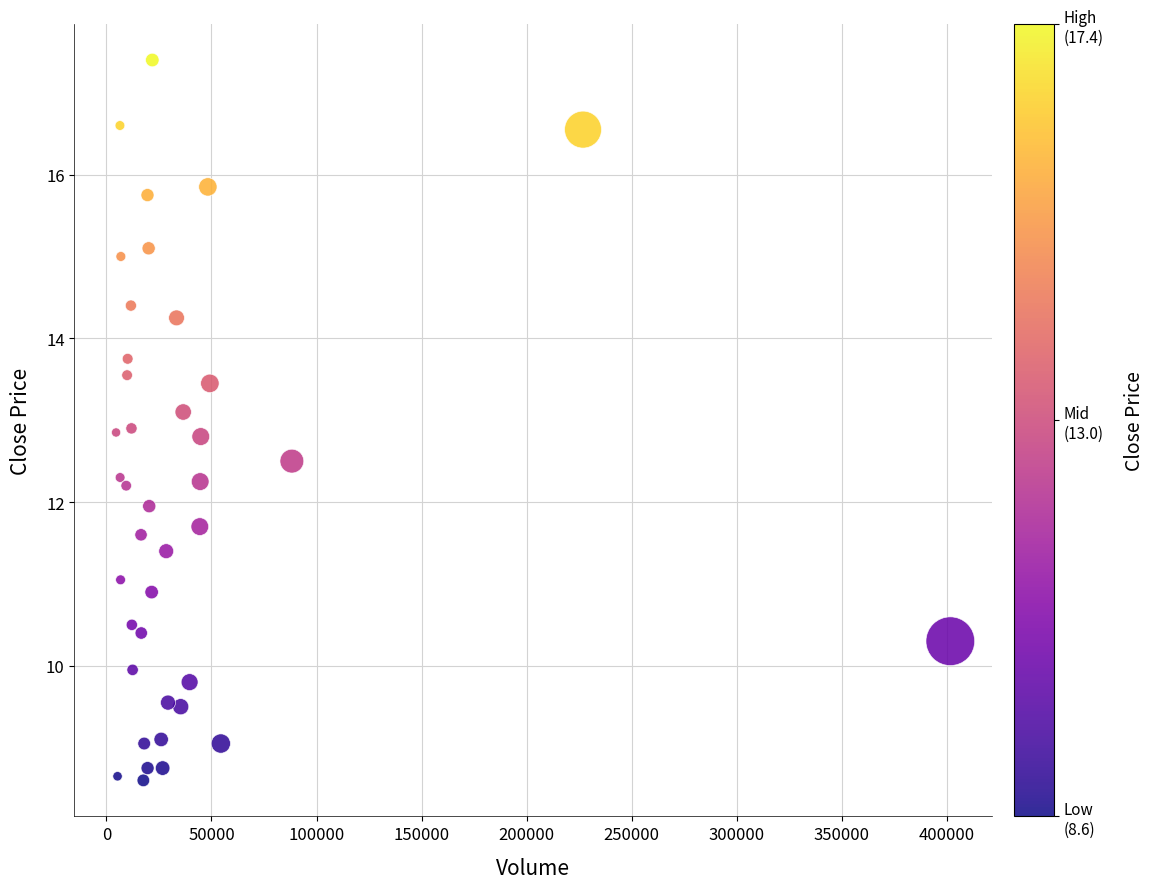

What is the range of Y values (max minus min)?

8.8